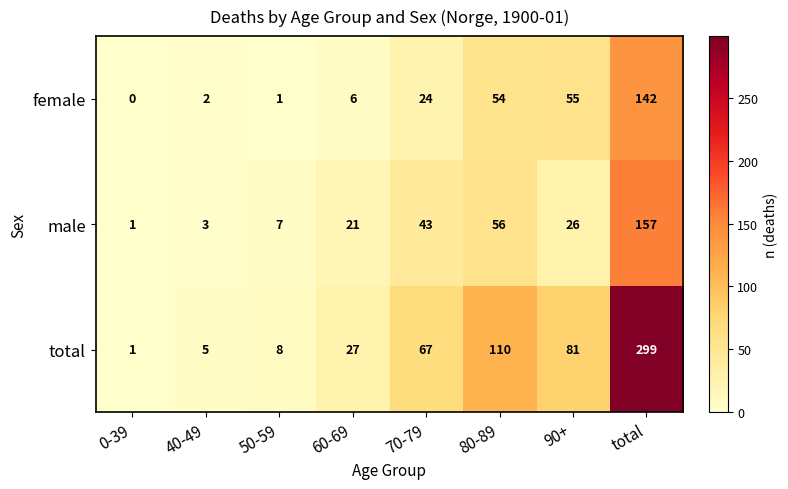

Rank the series at 50-59 from lowest to highest value.

female, male, total